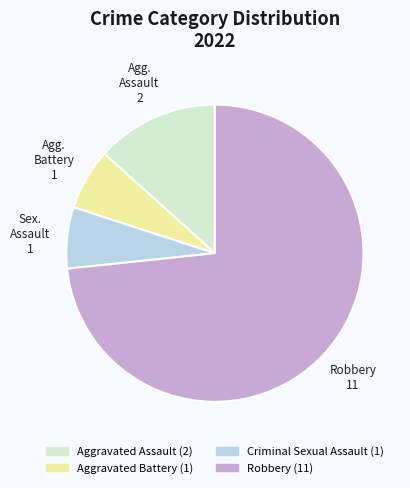

Combined, do Criminal Sexual Assault and Robbery account for over 50%?

Yes